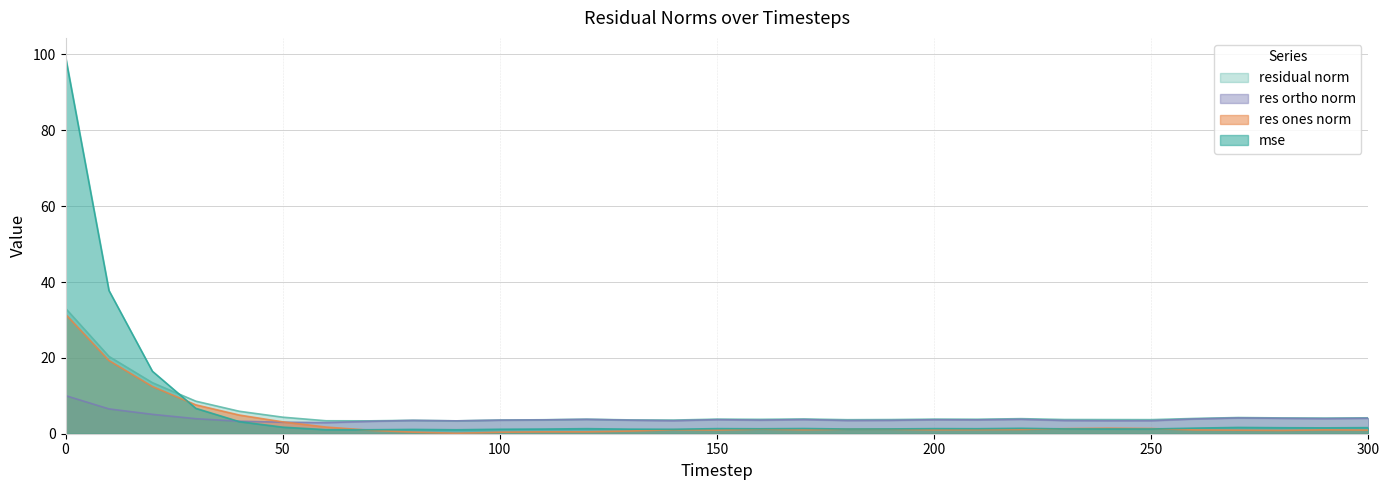

What is the lowest value of the res_ones_norm series?

0.1